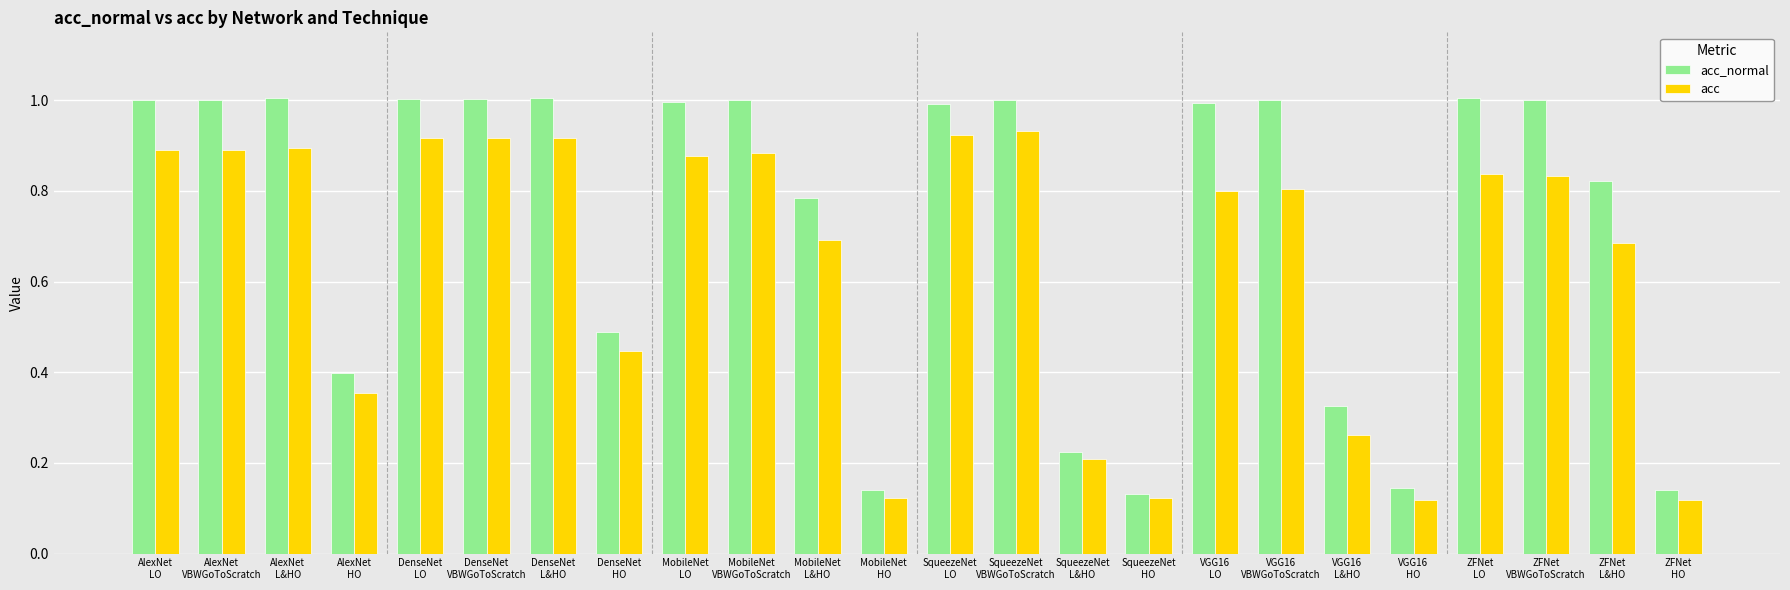

What are all the series names shown in the legend?

acc_normal, acc